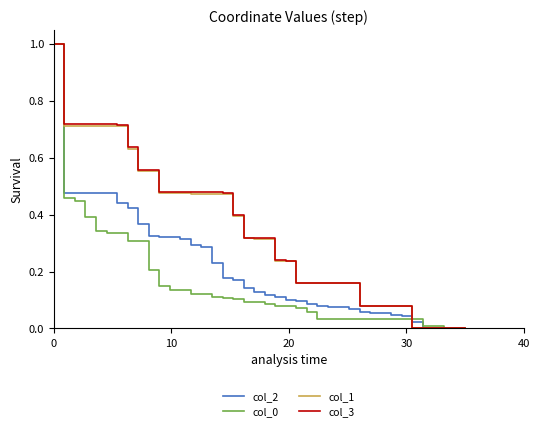

What is the greatest value displayed?

1.0